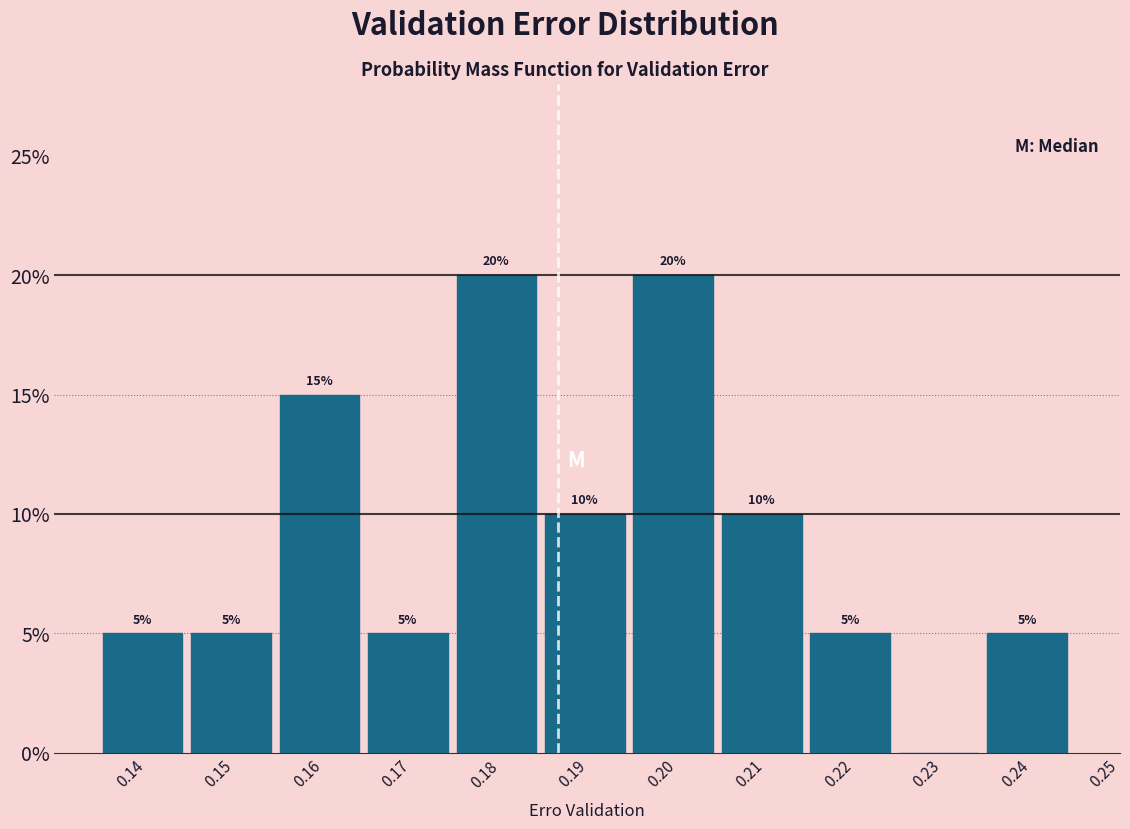

Reading left to right, list all the values displayed in this chart.

0.14=5	0.15=5	0.16=15	0.17=5	0.18=20	0.19=10	0.20=20	0.21=10	0.22=5	0.23=0	0.24=5